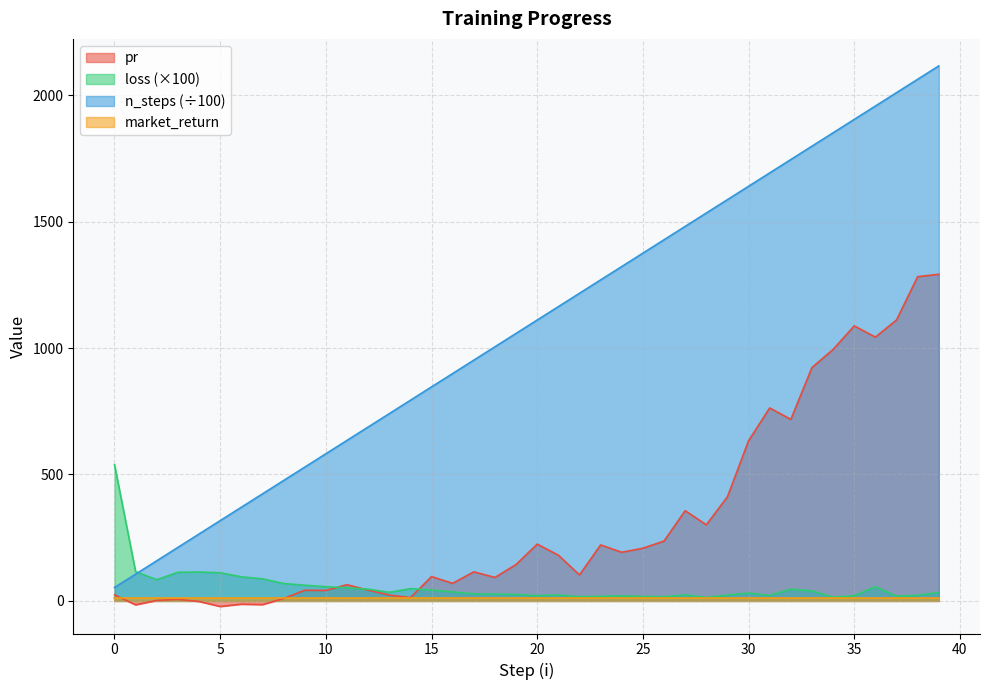

How many interior local valleys does the pr series have?

12